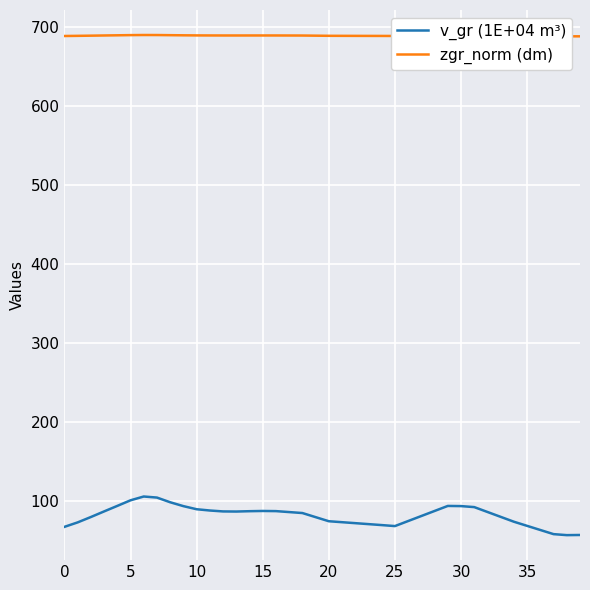

What is the spread (max minus min) of values at 38?

632.6